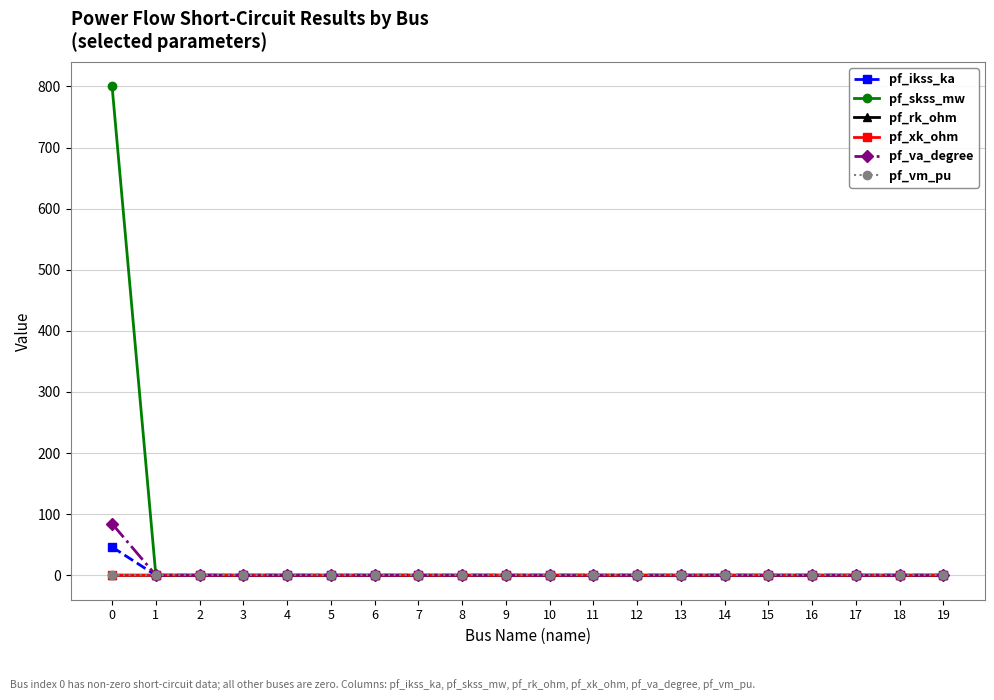

Which series has the widest spread of values?

pf_skss_mw